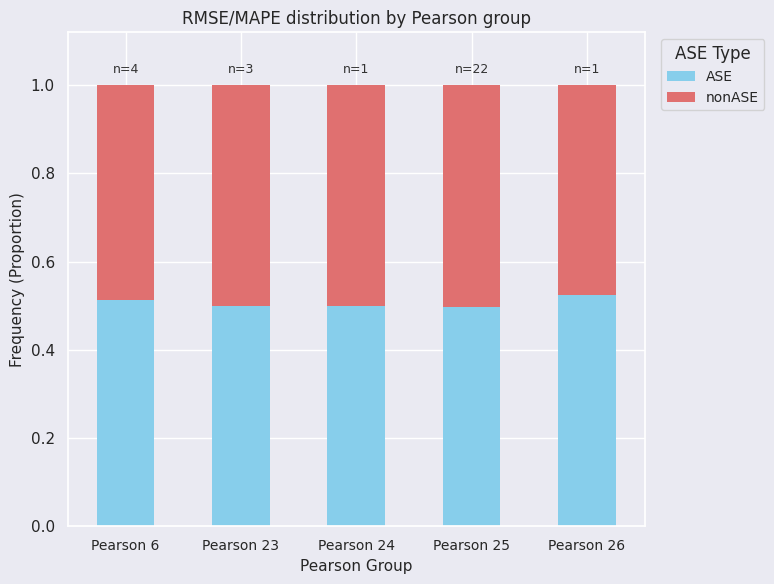

Is it true that ASE equals 0.5 at Pearson 26?

True